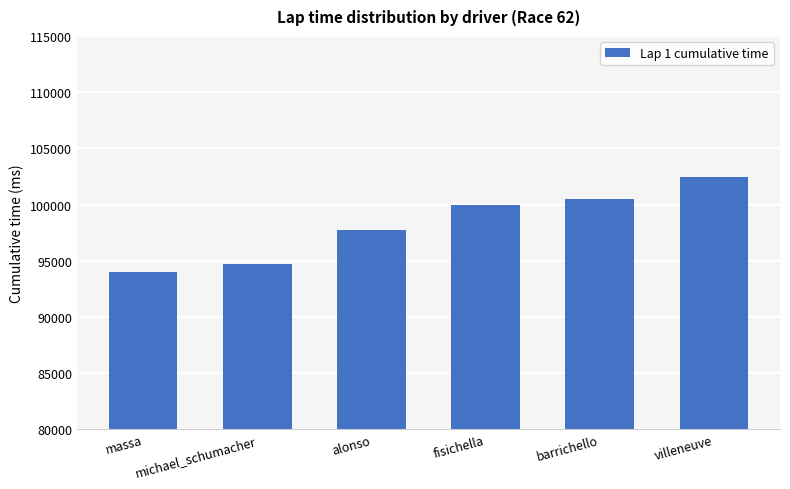

What is the change in value from fisichella to villeneuve?

+2492